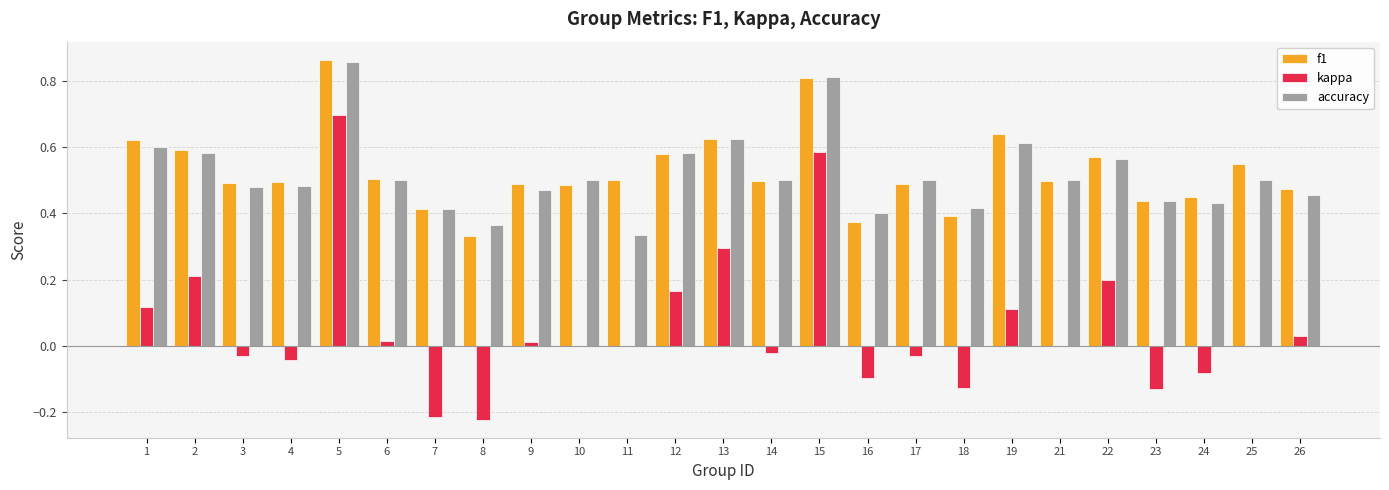

Which series changed the most between 5 and 21?

kappa